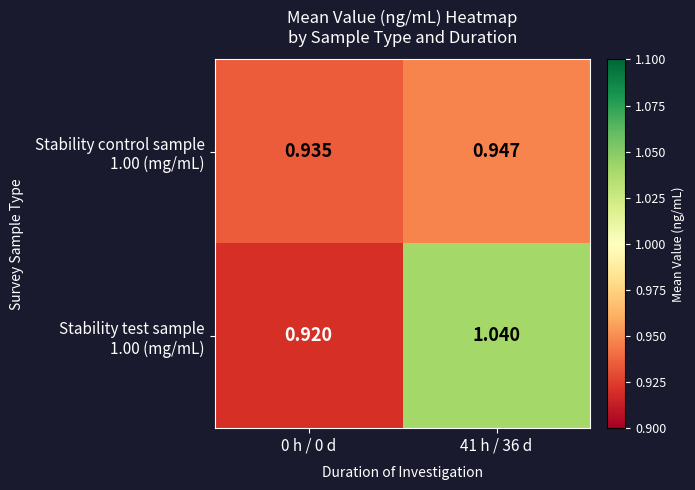

Between 0 h / 0 d and 41 h / 36 d, which is larger?

41 h / 36 d